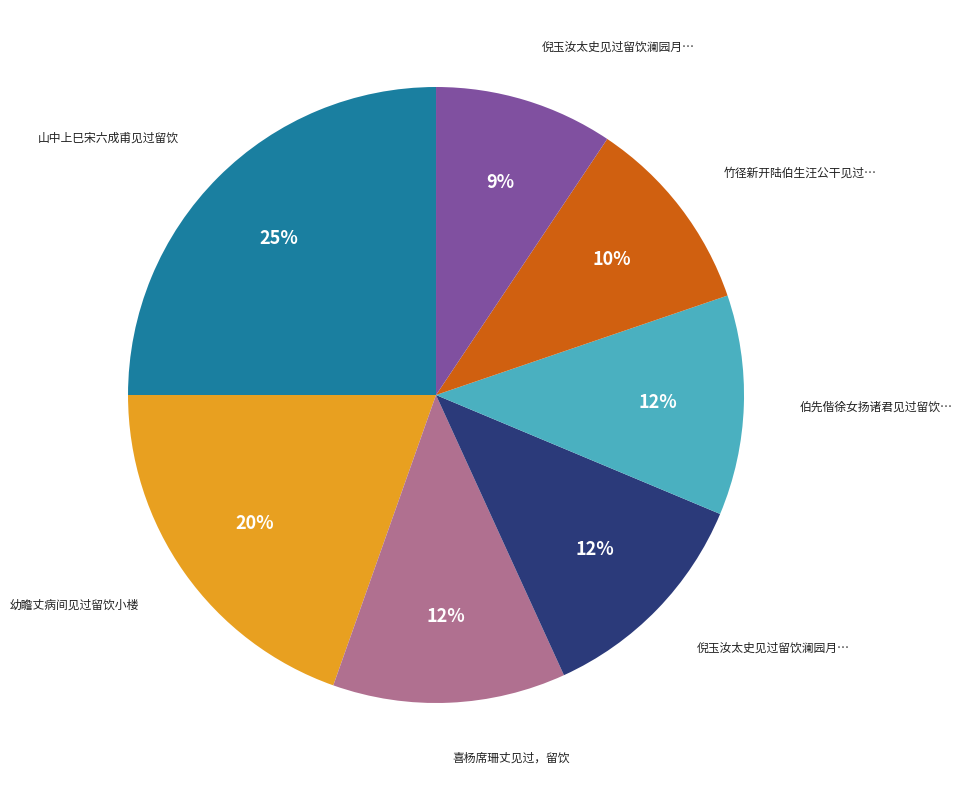

To the nearest percent, what is the difference between the largest and smallest slice percentages?

16%